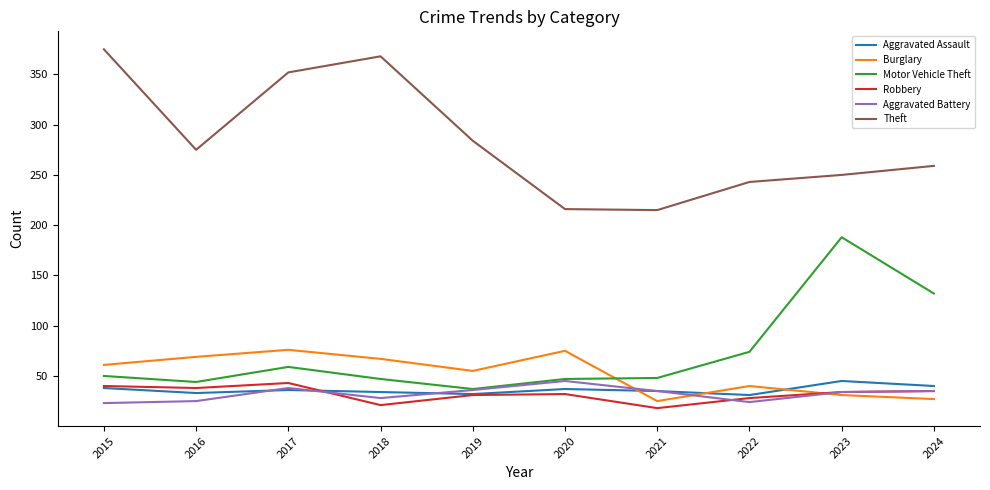

Is it true that Motor Vehicle Theft equals 50 at 2015?

True